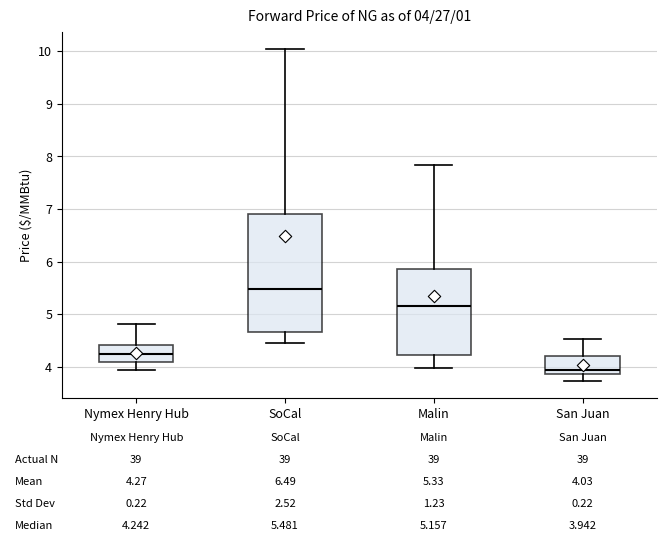

Which box has the lowest median line?

San Juan